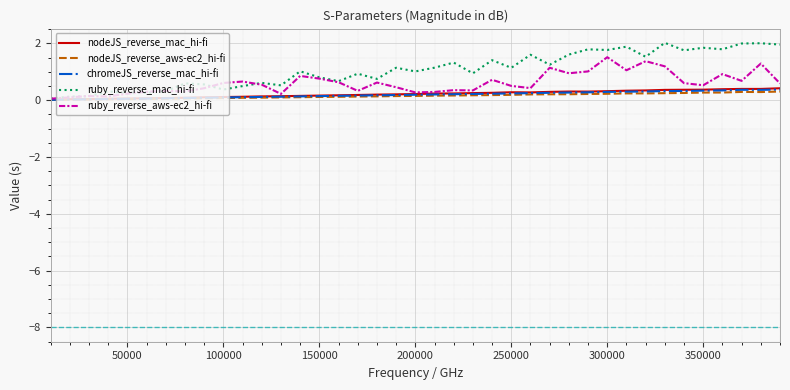

Which series has the largest range (max minus min)?

ruby_reverse_mac_hi-fi